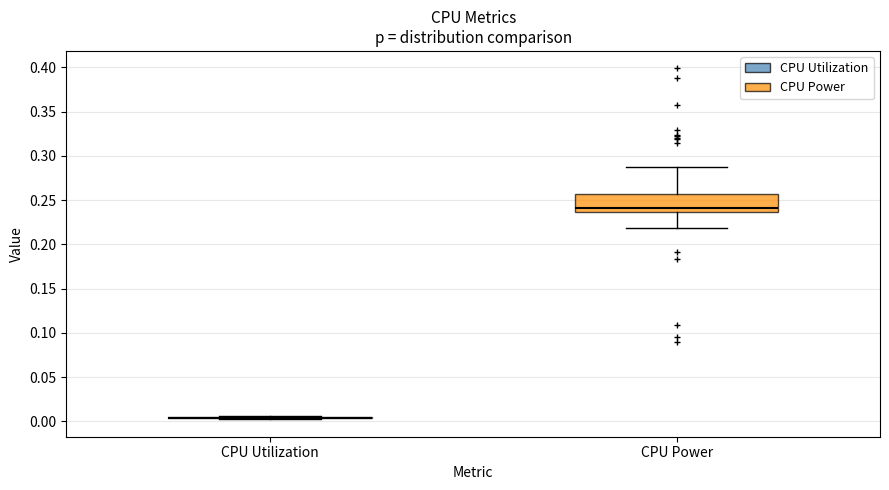

Reading left to right, read every box against the y-axis: the position of its median line, the range the box covers, and the ends of its whiskers. The values are not printed on the chart, so give them approximately, as read against the axis.

CPU Utilization: box collapsed to a line at 0.005, whiskers 0.005 to 0.005
CPU Power: median 0.240, box 0.235 to 0.255, whiskers 0.220 to 0.290